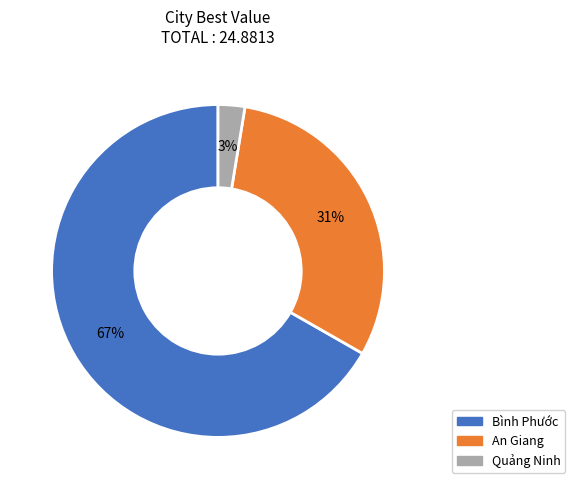

Approximately how many times larger is the value at Bình Phước compared to An Giang?

2.2